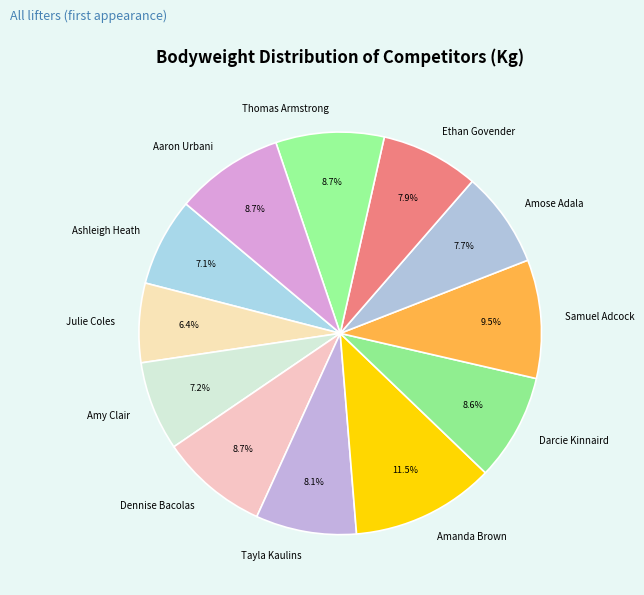

Count the number of slices in the pie.

12